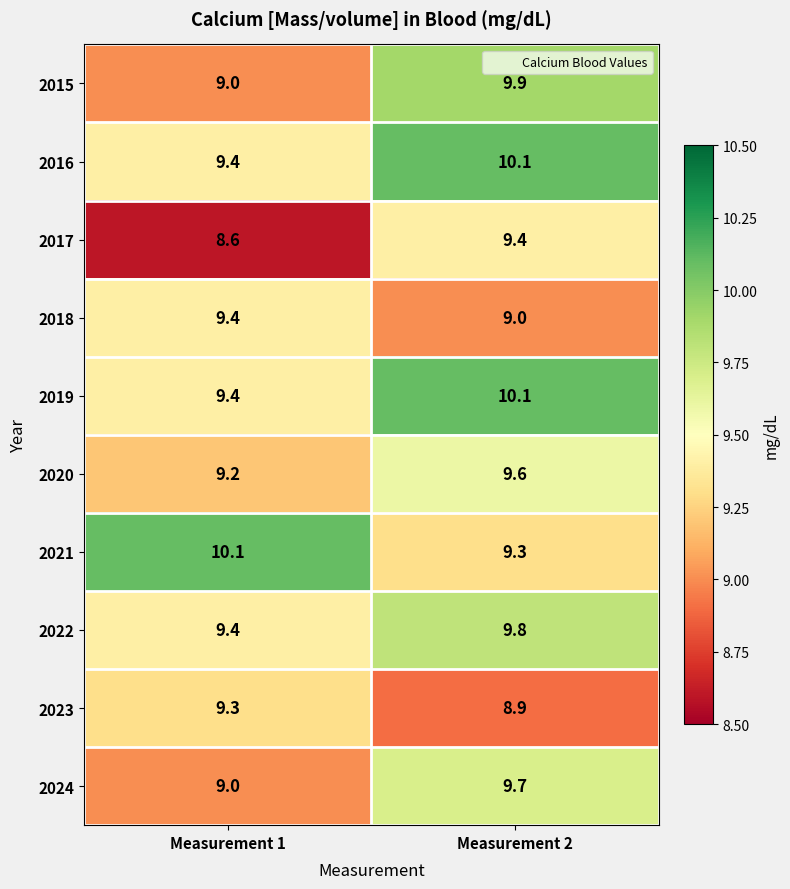

What is the maximum value for 2023?

9.3